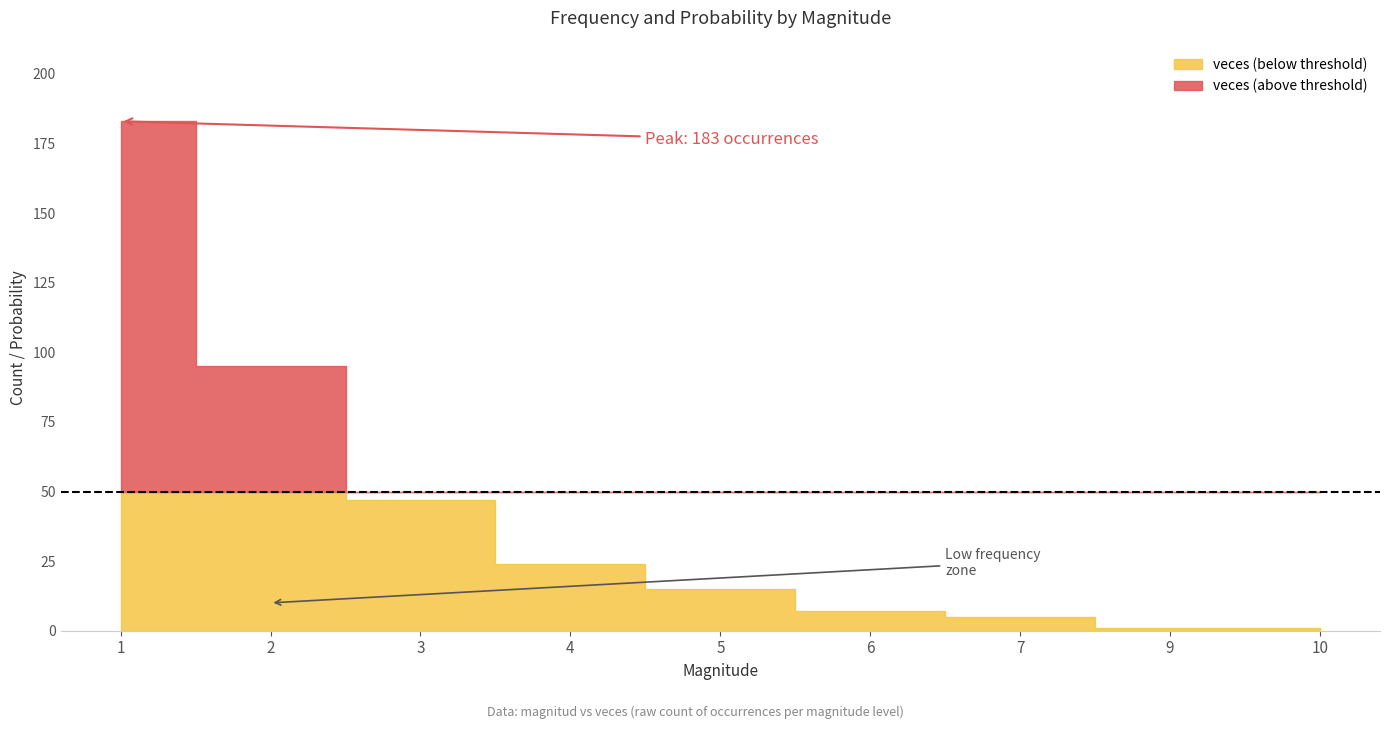

True or false: veces has a value of 24.0 at 4.

True